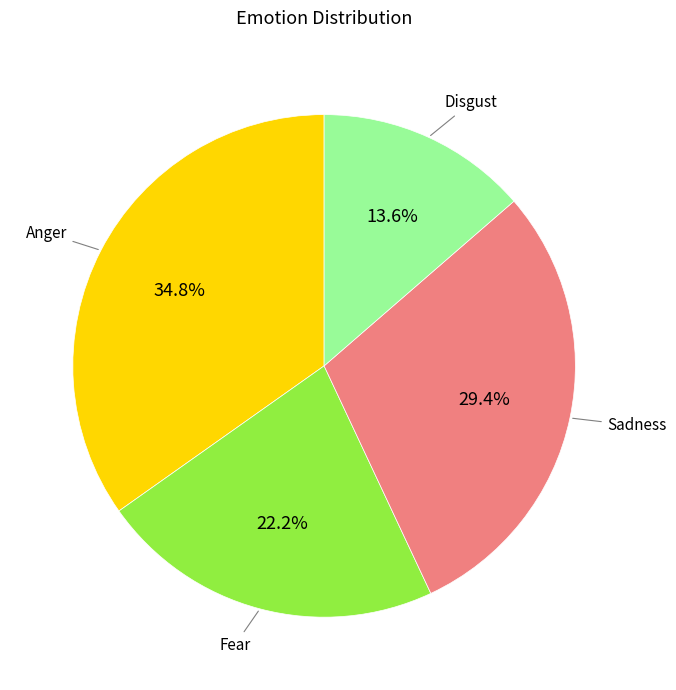

Is it true that Sadness is 29% of the pie?

True